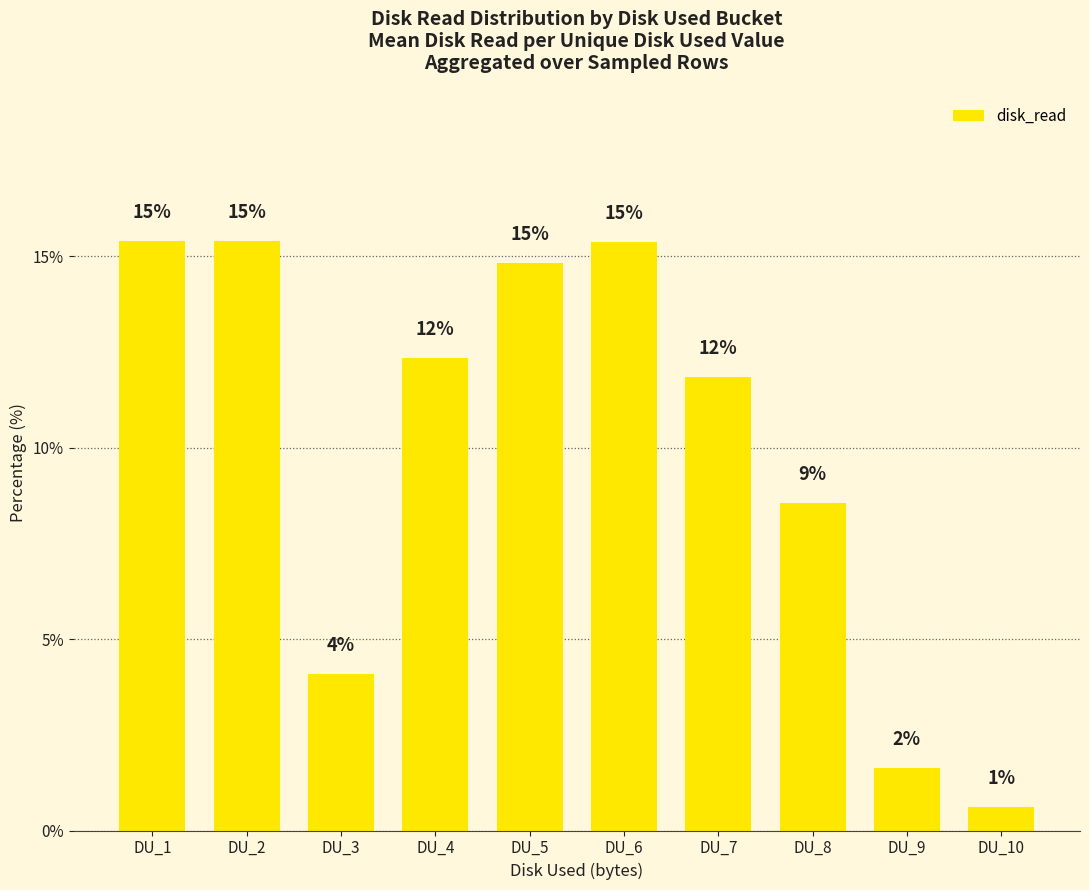

How many bars are there in total?

10